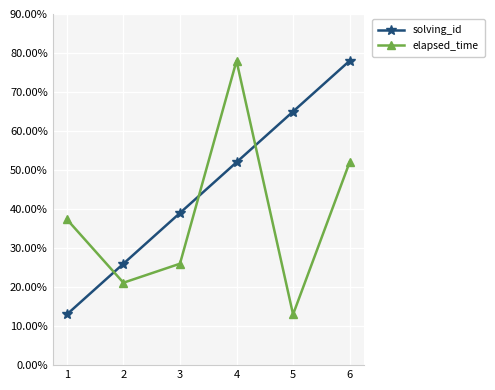

Does the chart have visible grid lines?

Yes